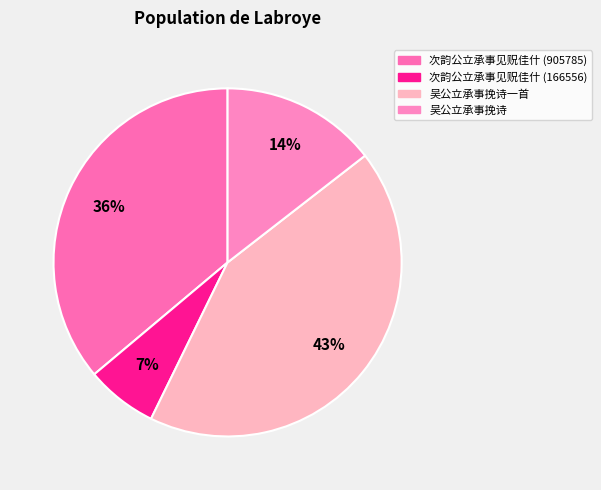

How many segments does this pie chart have?

4